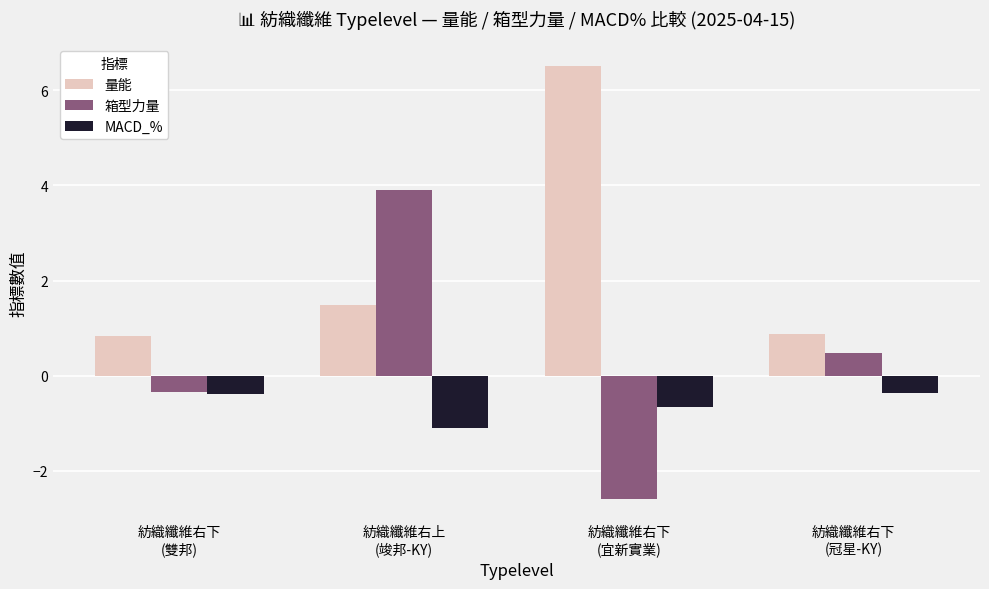

What are all the series names shown in the legend?

量能, 箱型力量, MACD_%